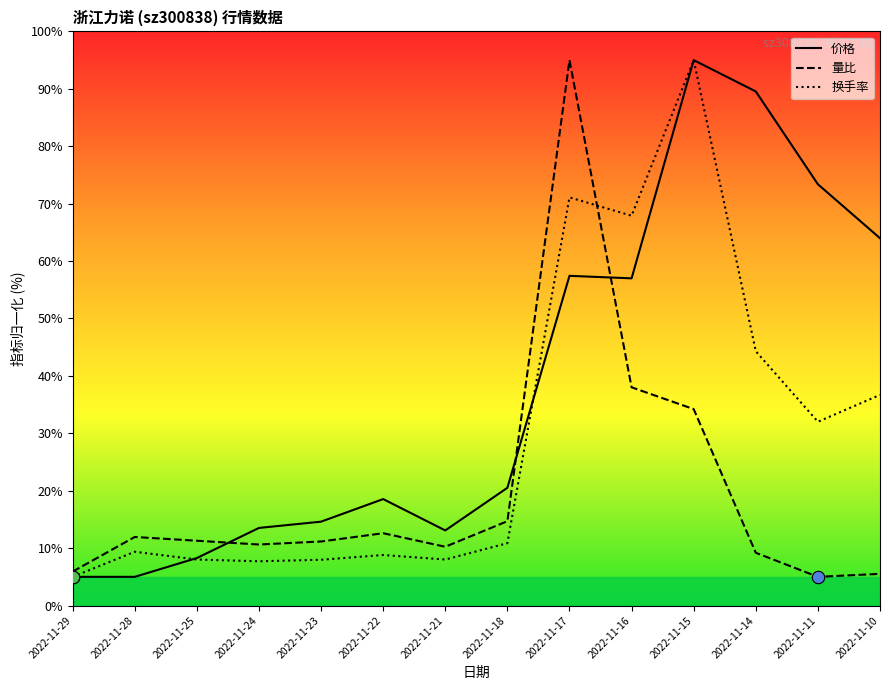

Which series has the largest total across all categories?

价格